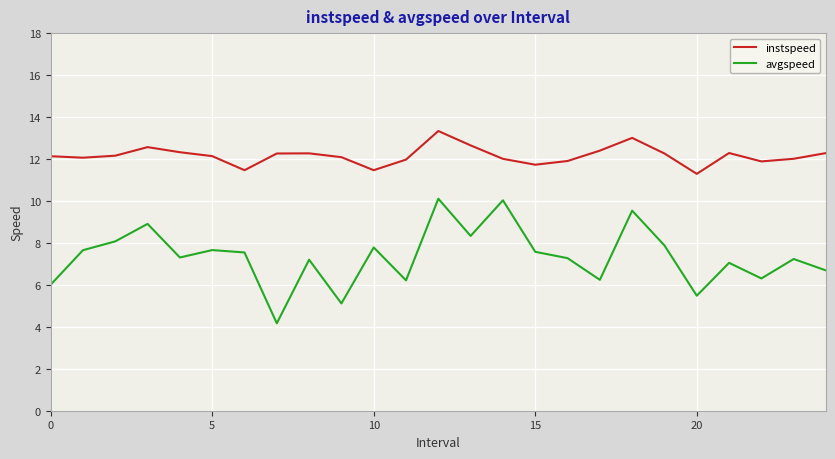

What is the average value of the instspeed series?

12.2